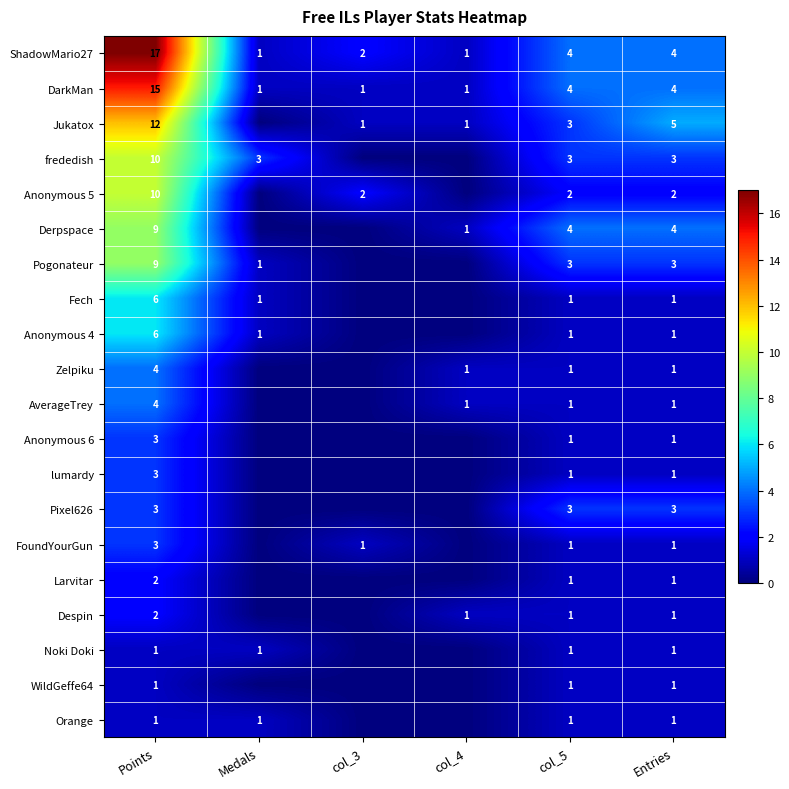

Is it true that ShadowMario27 equals 2 at Medals?

False